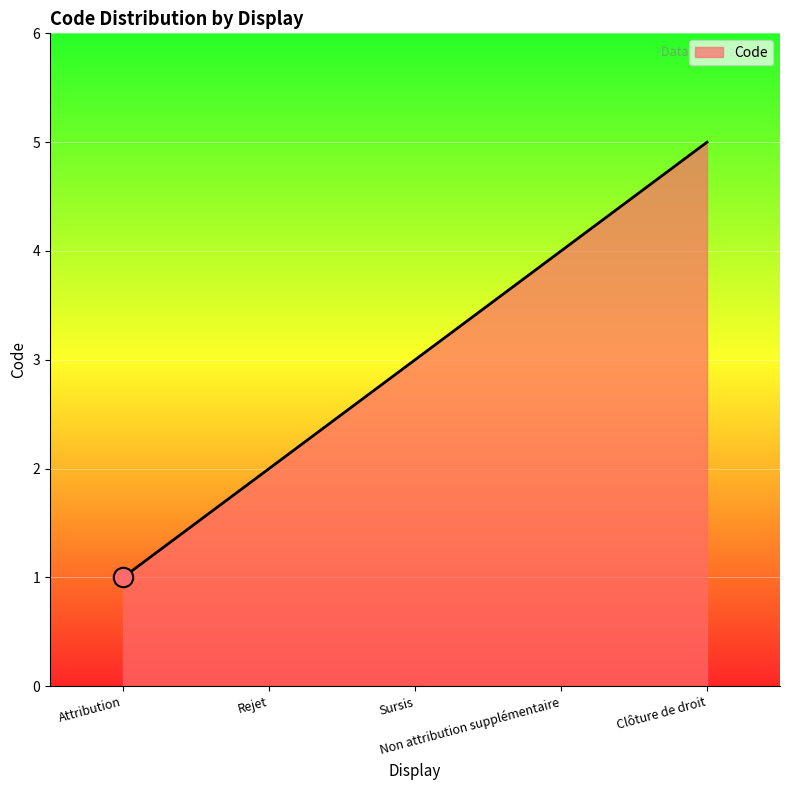

What is the sum of the values at Attribution and Non attribution supplémentaire?

5